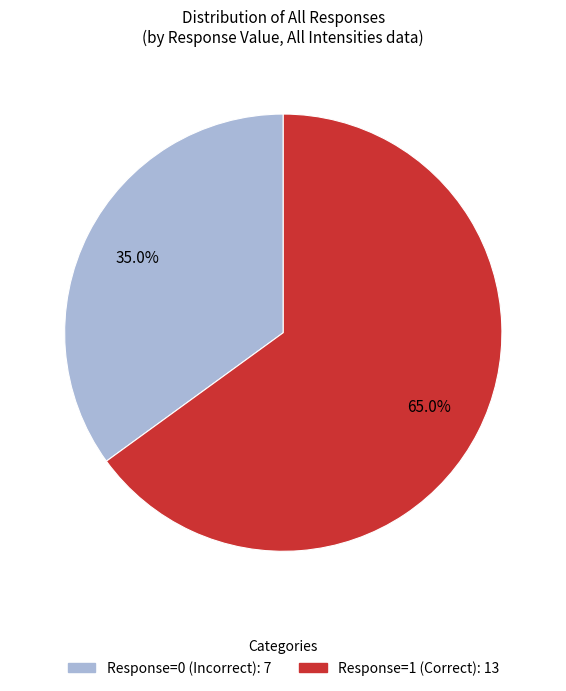

Which category has the smallest portion of the pie?

Response=0 (Incorrect): 7